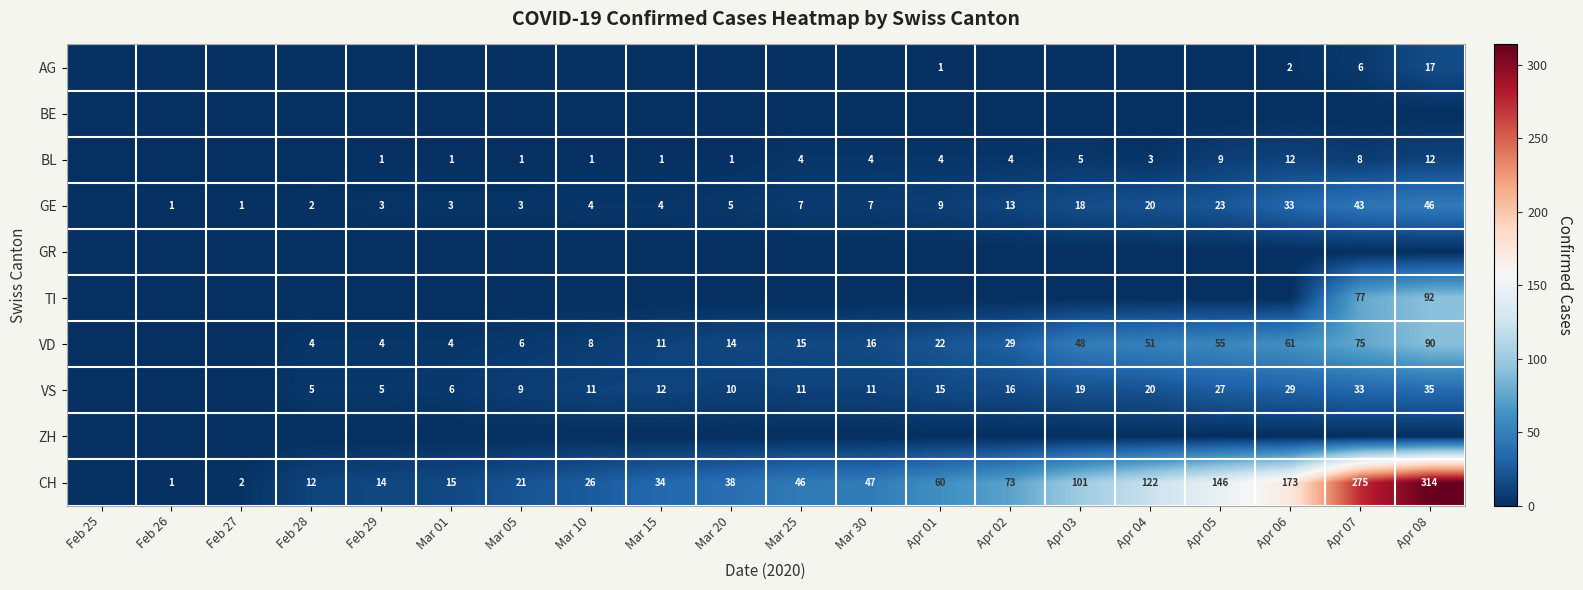

What is the sum of the VS values at Mar 15 and Mar 30?

23